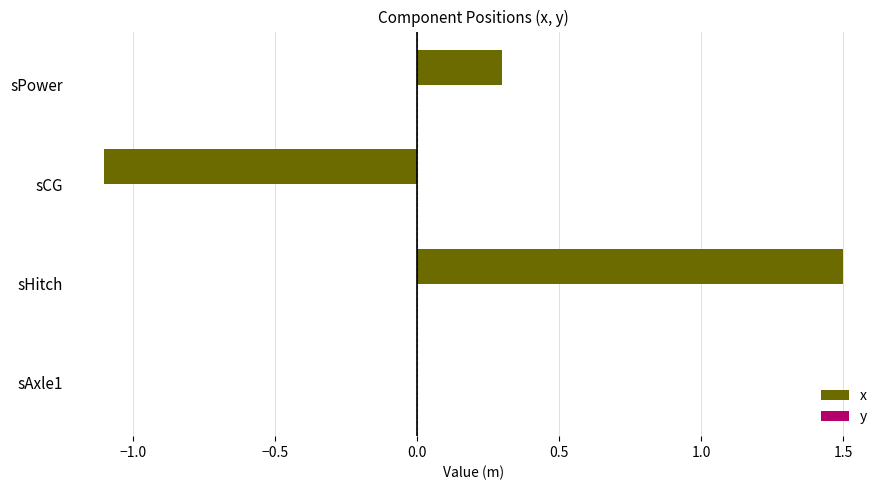

What value does the data have at sPower?

0.3